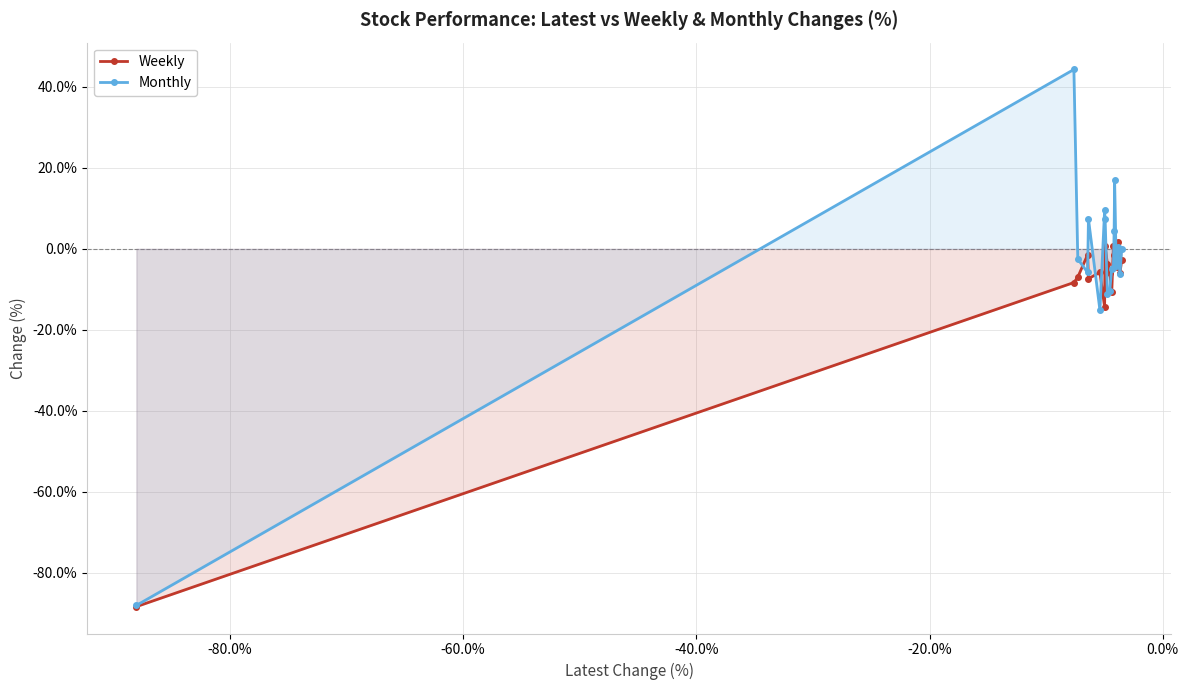

Which series has the largest range (max minus min)?

Monthly